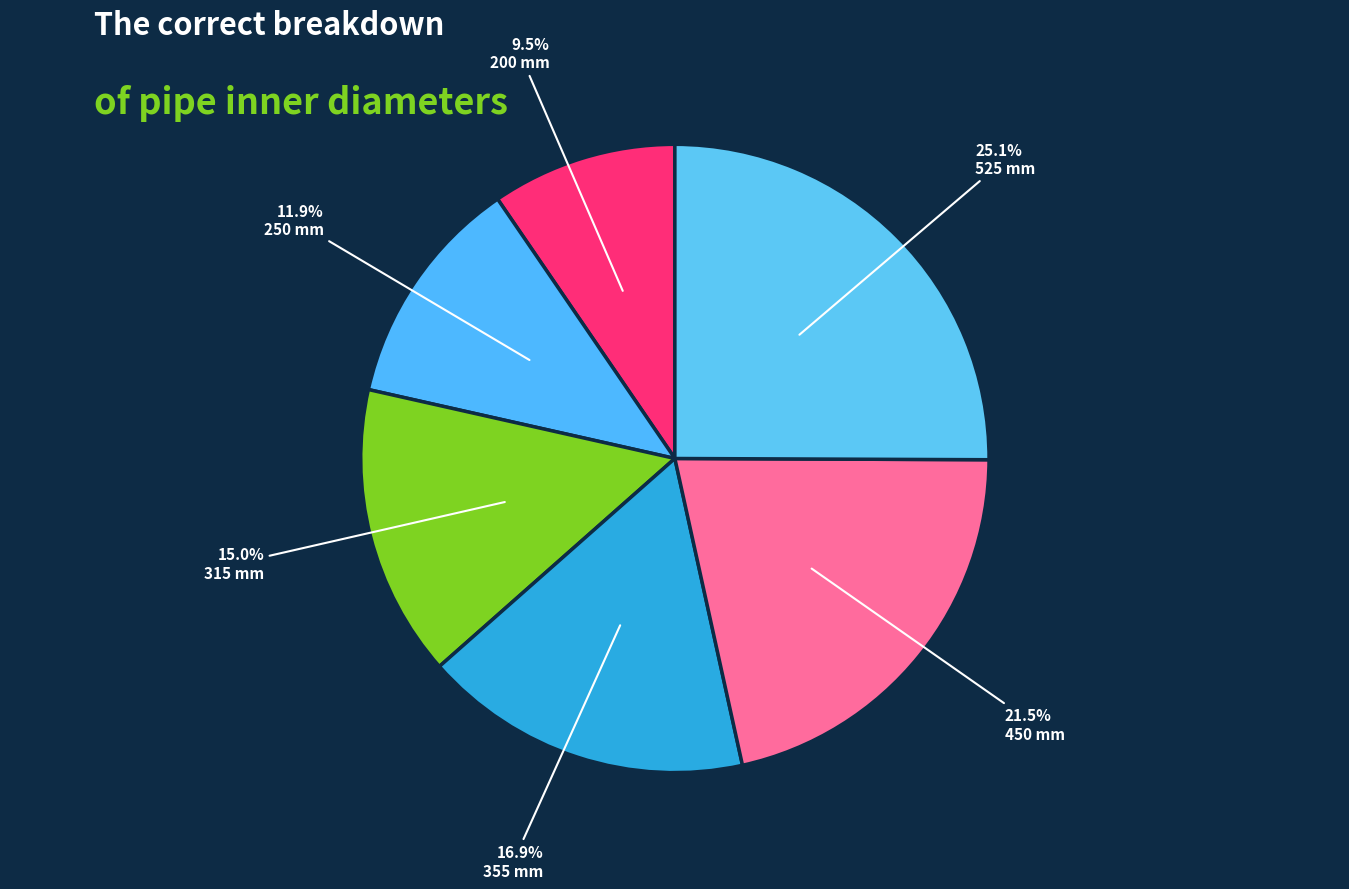

To the nearest percent, what is the difference between the largest and smallest slice percentages?

16%